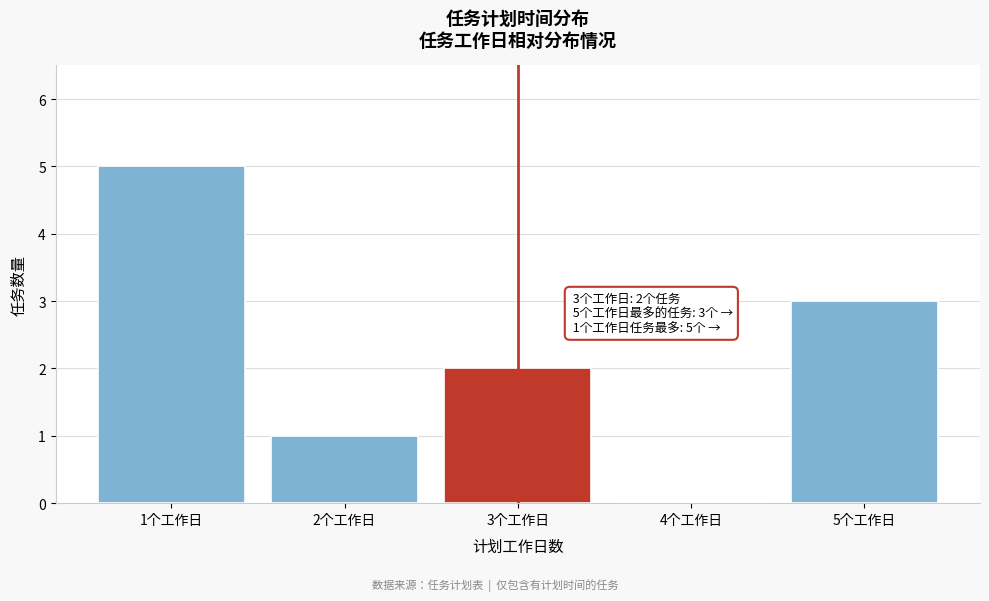

Which range on the x-axis has the tallest bar?

0.5 to 1.5